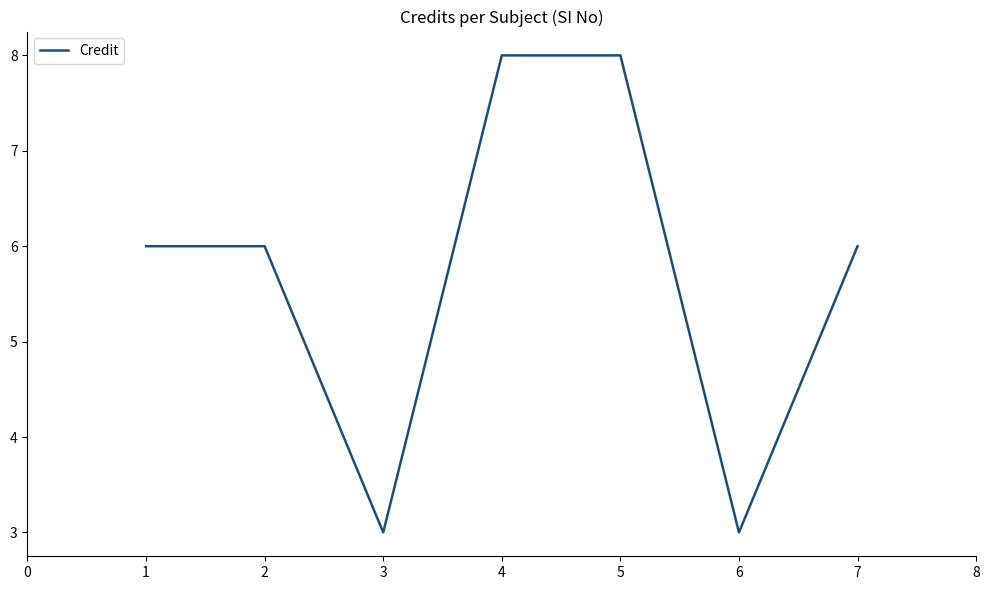

What is the difference between the maximum and minimum values?

5